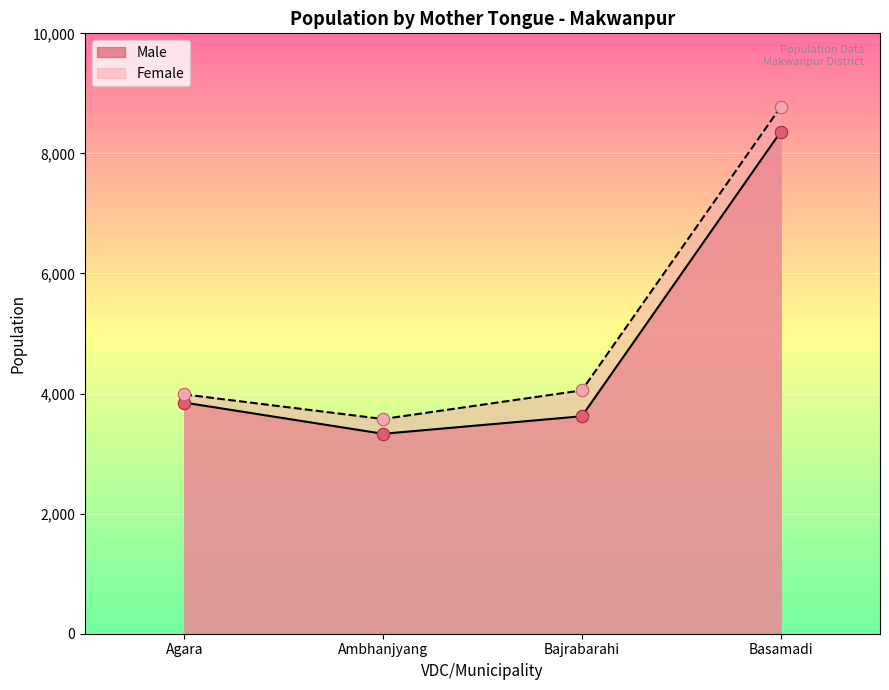

Which series reaches the maximum Y coordinate?

Female